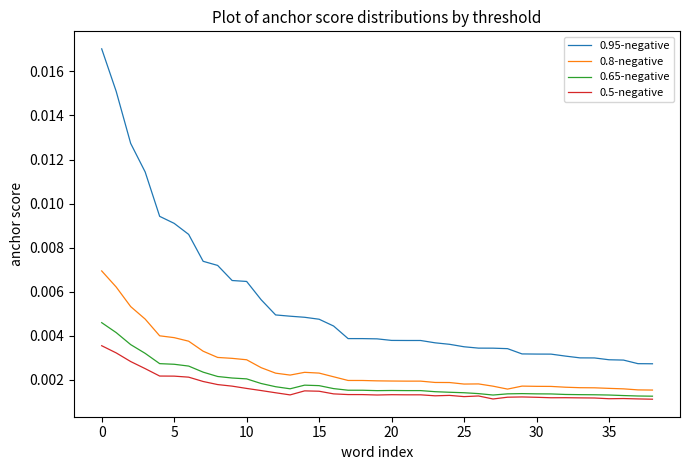

What are all the series names shown in the legend?

0.95-negative, 0.8-negative, 0.65-negative, 0.5-negative